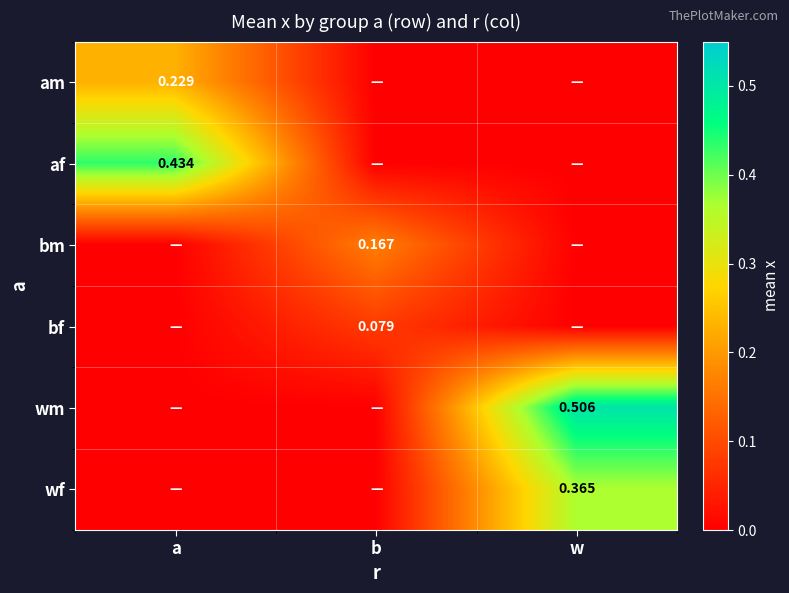

How many positive values does the am series have?

1